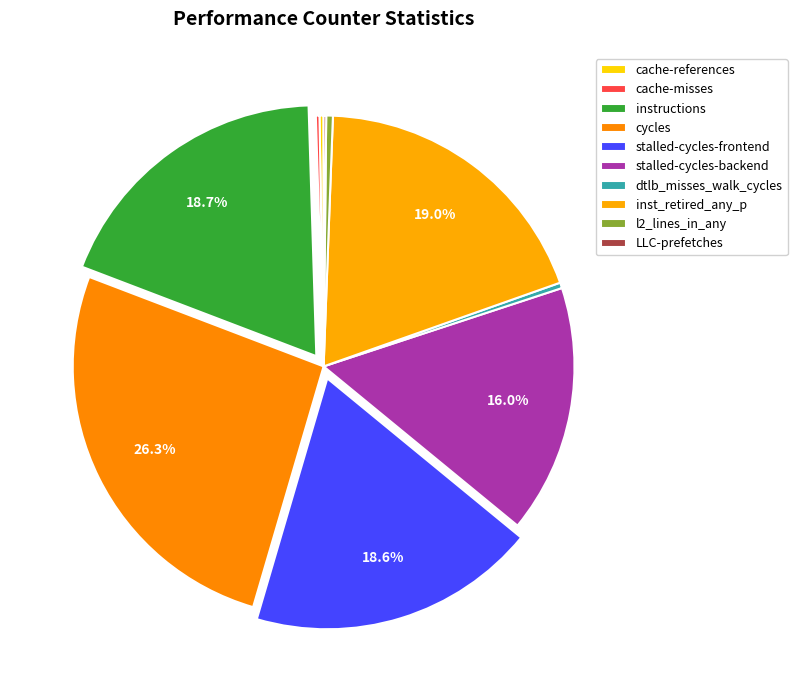

What is the largest slice in the pie chart?

cycles